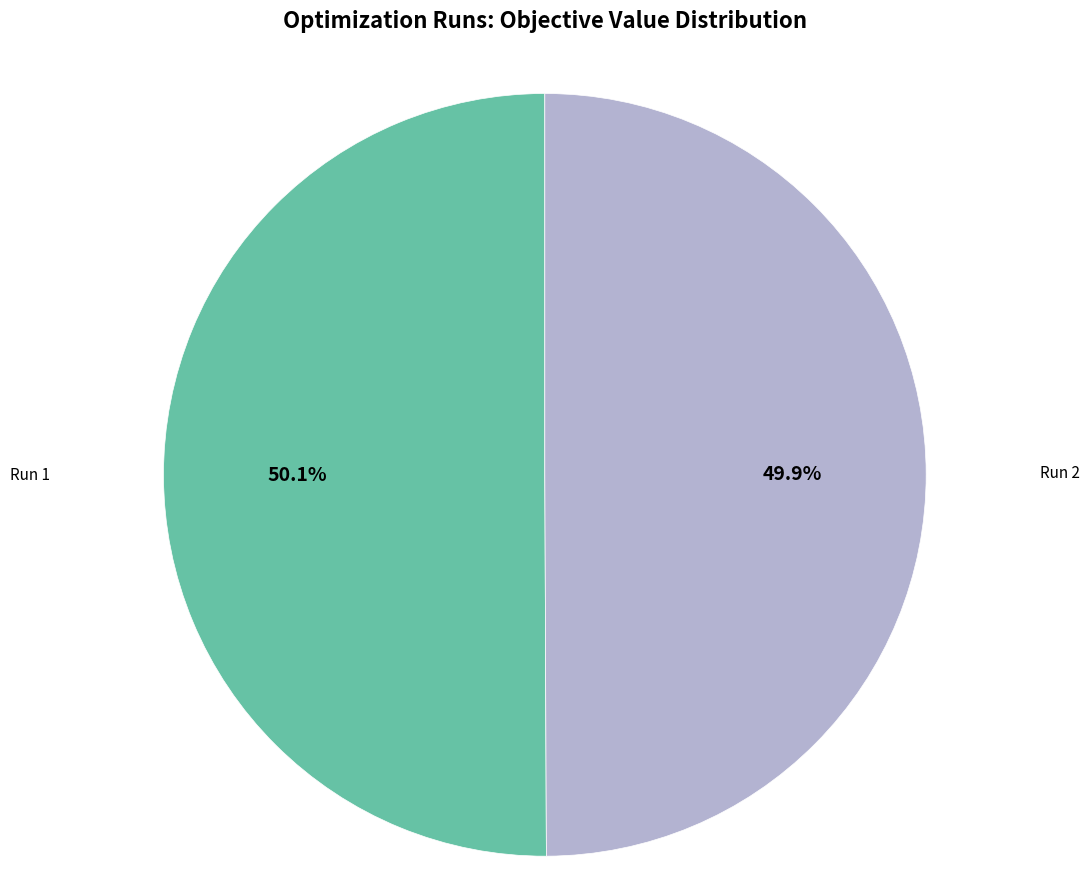

How many slices are in this pie chart?

2